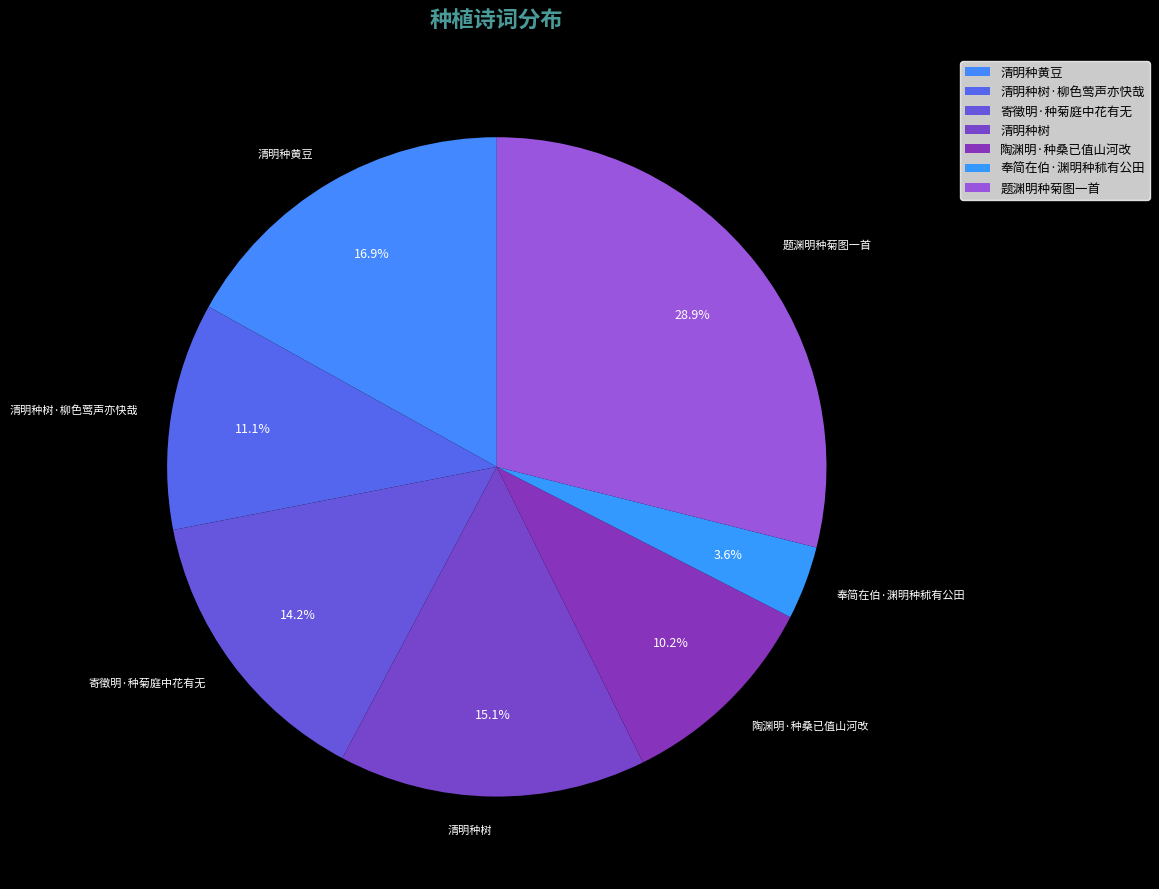

Between 陶渊明·种桑已值山河改 and 清明种树·柳色莺声亦快哉, which is larger?

清明种树·柳色莺声亦快哉